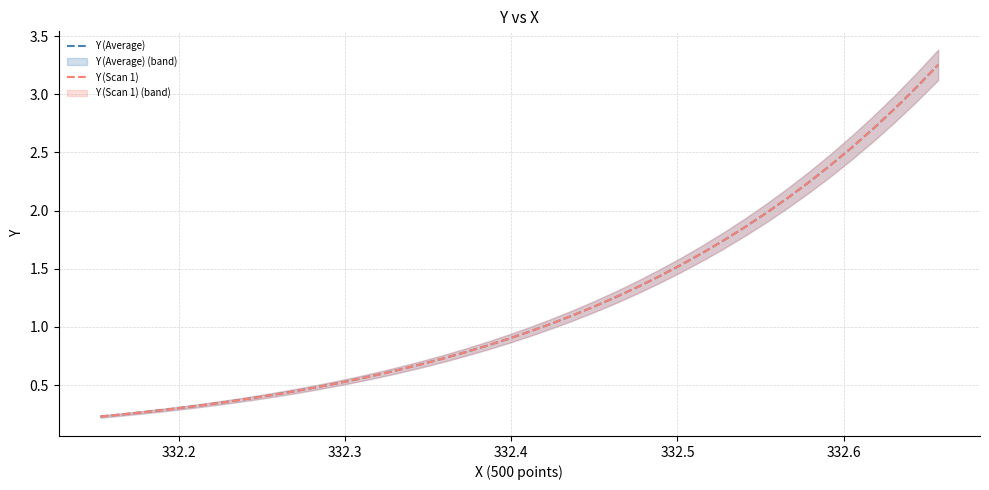

What is the minimum value for Y (Scan 1)?

0.2